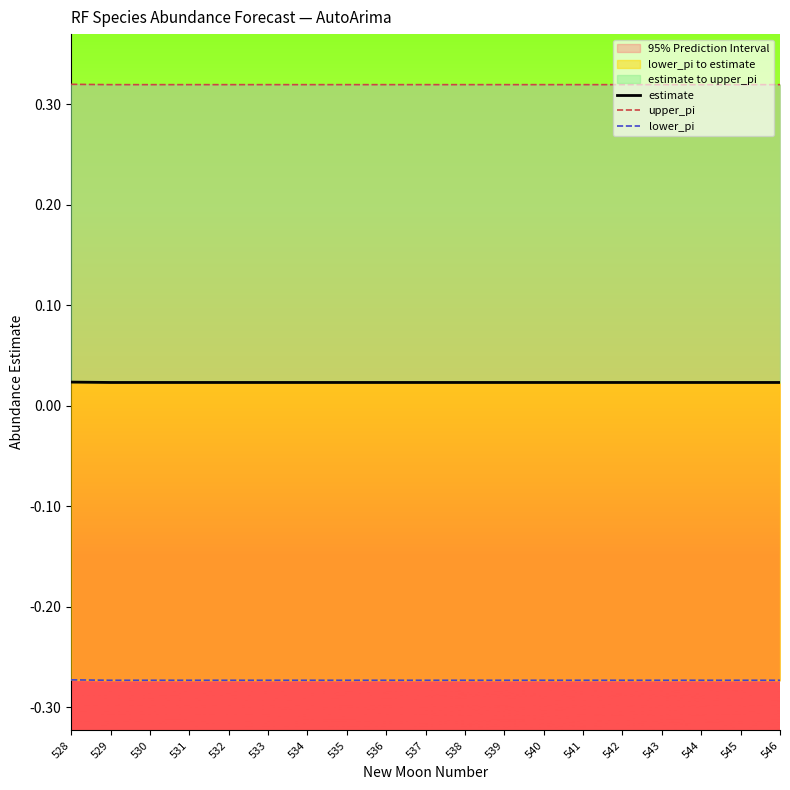

Which category has the highest value in the upper_pi series?

528